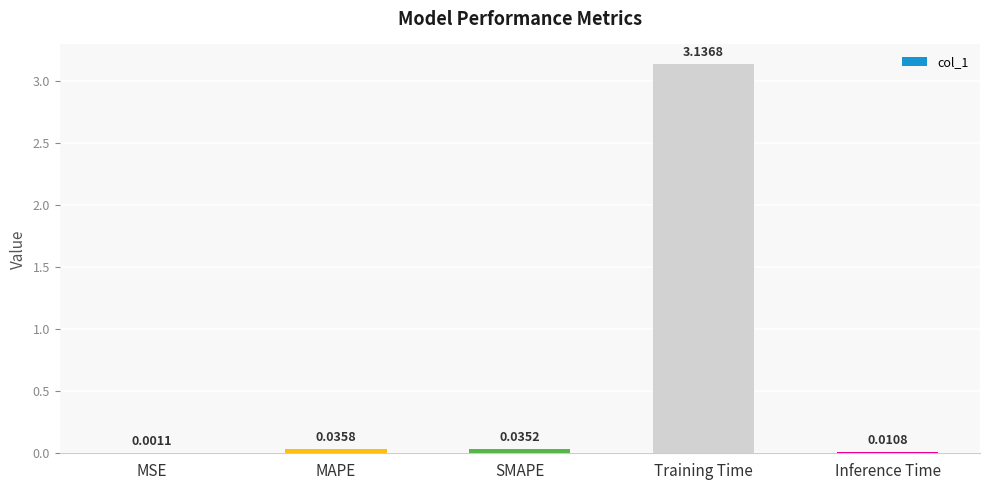

Which has a higher value, Inference Time or SMAPE?

SMAPE